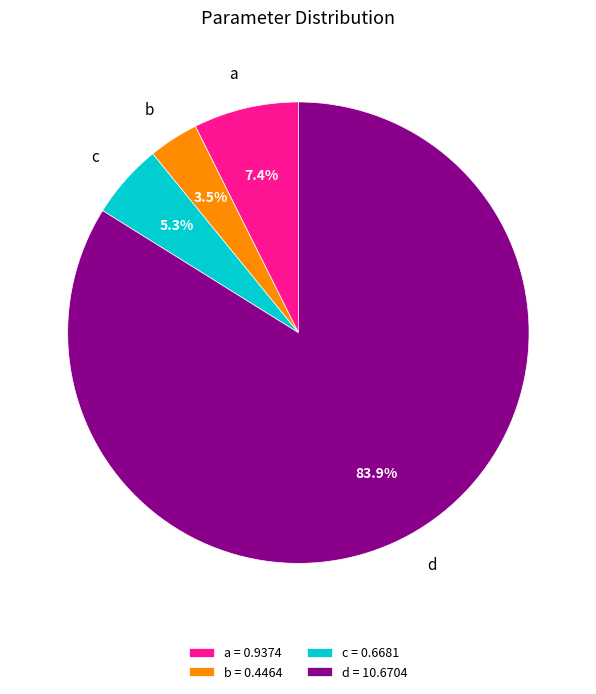

How many slices are in this pie chart?

4